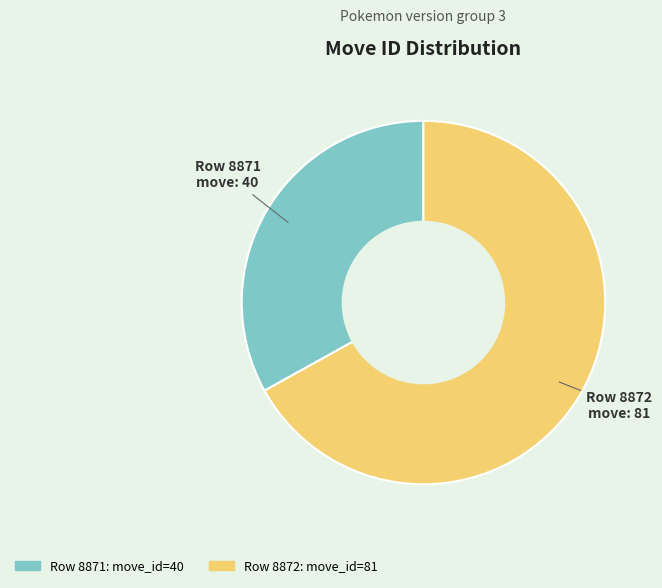

Is there any slice that represents more than half of the pie?

Yes